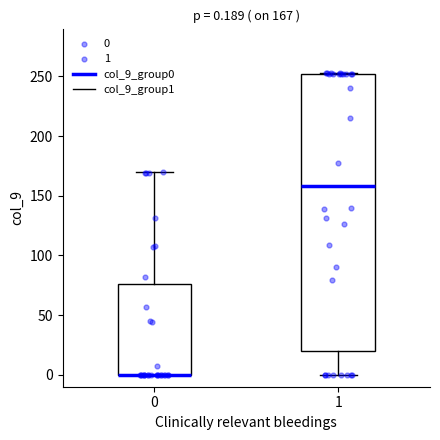

Comparing the boxes themselves (not the whiskers), which one is the tallest?

1